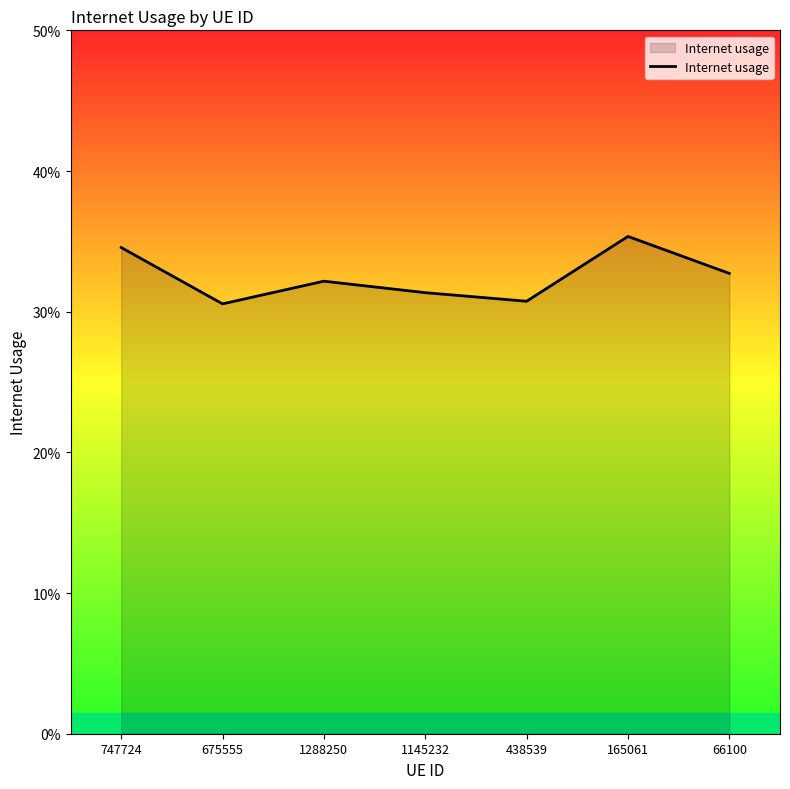

How many interior local valleys (lower than both neighbors) does the data have?

2